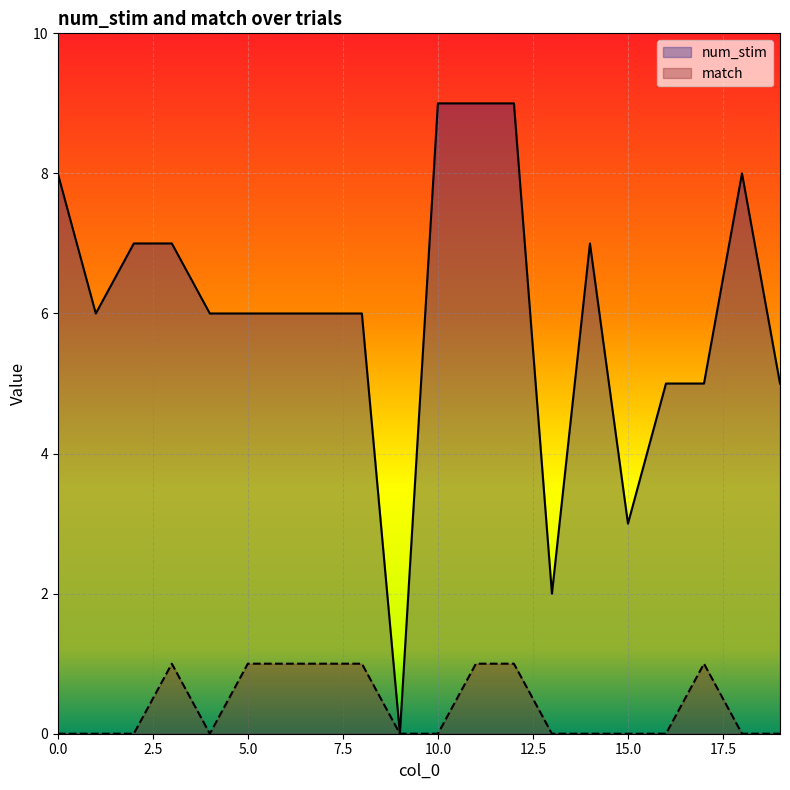

At 10.0, list the series in order from largest to smallest.

num_stim, match